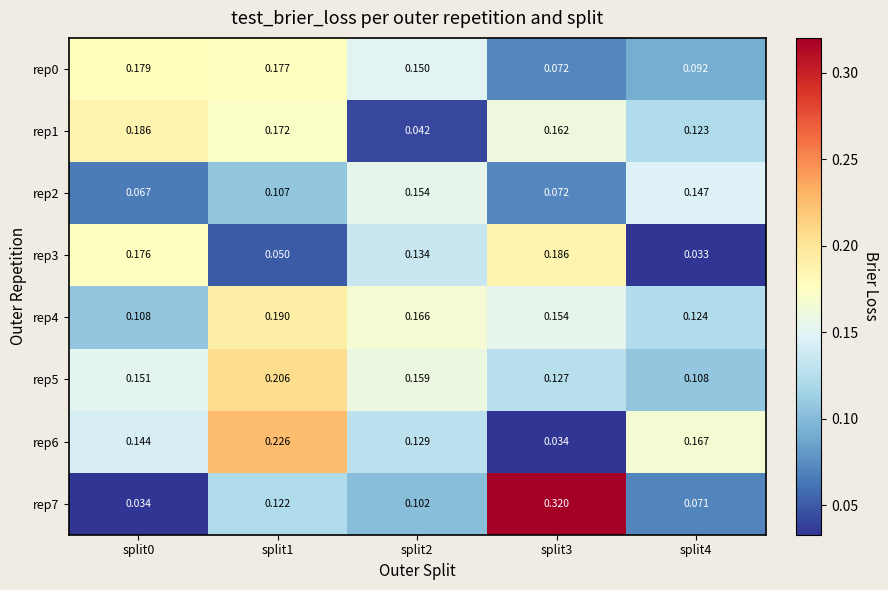

Is the value of rep4 at split4 greater than the value of rep3 at split0?

No